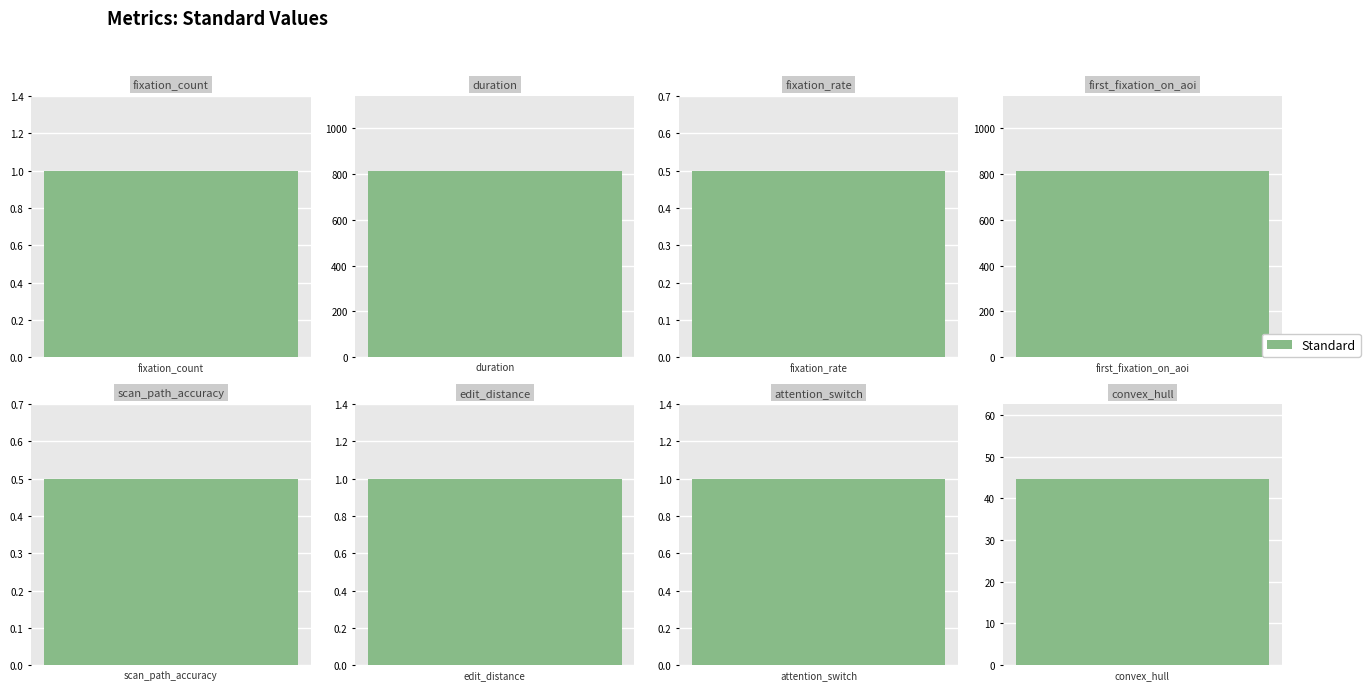

What is the change in value from first_fixation_on_aoi to scan_path_accuracy?

-814.5